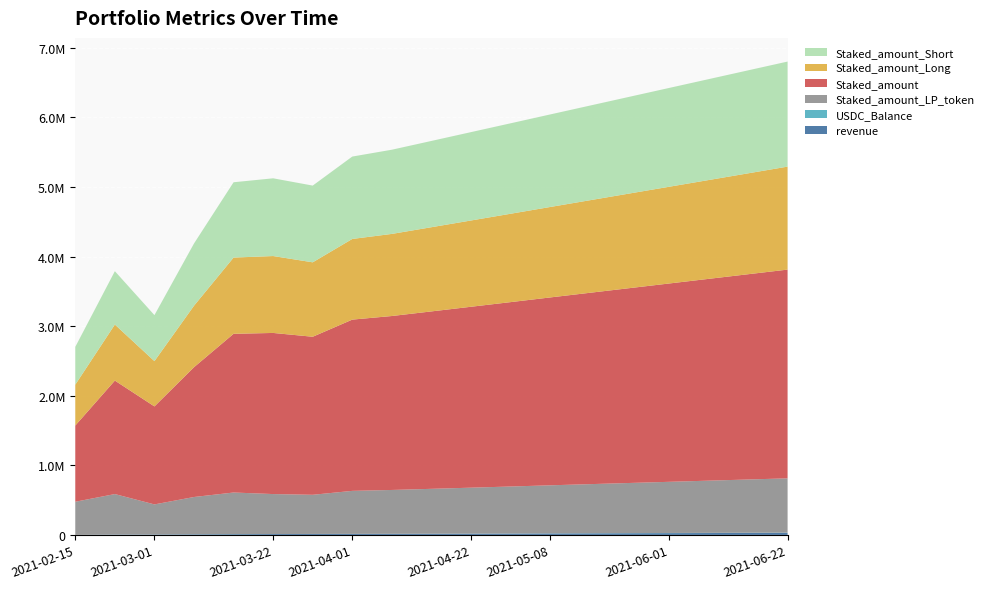

Reading left to right, transcribe all the data shown in this chart.

revenue: 2021-02-15=227.7	2021-02-22=4260.4	2021-03-01=5505.1	2021-03-08=7816.6	2021-03-15=10316.6	2021-03-22=12285.2	2021-03-25=13522.1	2021-04-01=14215.3	2021-04-08=15000.0	2021-04-15=16000.0	2021-04-22=17500.0	2021-05-01=19000.0	2021-05-08=21000.0	2021-05-15=22500.0	2021-05-22=24000.0	2021-06-01=25500.0	2021-06-08=27000.0	2021-06-15=28500.0	2021-06-22=30000.0
USDC_Balance: 2021-02-15=227.7	2021-02-22=930.6	2021-03-01=992.8	2021-03-08=1827.2	2021-03-15=1865.1	2021-03-22=420.0	2021-03-25=608.4	2021-04-01=948.5	2021-04-08=1100.0	2021-04-15=1300.0	2021-04-22=1500.0	2021-05-01=1700.0	2021-05-08=1900.0	2021-05-15=2100.0	2021-05-22=2300.0	2021-06-01=2500.0	2021-06-08=2700.0	2021-06-15=2900.0	2021-06-22=3100.0
Staked_amount_LP_token: 2021-02-15=476196.8	2021-02-22=581920.7	2021-03-01=431956.6	2021-03-08=535223.4	2021-03-15=597233.2	2021-03-22=574499.4	2021-03-25=562500.1	2021-04-01=617878.7	2021-04-08=630000.0	2021-04-15=645000.0	2021-04-22=660000.0	2021-05-01=675000.0	2021-05-08=690000.0	2021-05-15=705000.0	2021-05-22=720000.0	2021-06-01=735000.0	2021-06-08=750000.0	2021-06-15=765000.0	2021-06-22=780000.0
Staked_amount: 2021-02-15=1095204.1	2021-02-22=1630987.5	2021-03-01=1408264.7	2021-03-08=1865393.4	2021-03-15=2280973.1	2021-03-22=2315576.8	2021-03-25=2271405.8	2021-04-01=2461279.0	2021-04-08=2500000.0	2021-04-15=2550000.0	2021-04-22=2600000.0	2021-05-01=2650000.0	2021-05-08=2700000.0	2021-05-15=2750000.0	2021-05-22=2800000.0	2021-06-01=2850000.0	2021-06-08=2900000.0	2021-06-15=2950000.0	2021-06-22=3000000.0
Staked_amount_Long: 2021-02-15=587377.8	2021-02-22=805410.1	2021-03-01=650923.9	2021-03-08=883681.2	2021-03-15=1095618.6	2021-03-22=1105105.9	2021-03-25=1069750.1	2021-04-01=1159236.8	2021-04-08=1180000.0	2021-04-15=1210000.0	2021-04-22=1240000.0	2021-05-01=1270000.0	2021-05-08=1300000.0	2021-05-15=1330000.0	2021-05-22=1360000.0	2021-06-01=1390000.0	2021-06-08=1420000.0	2021-06-15=1450000.0	2021-06-22=1480000.0
Staked_amount_Short: 2021-02-15=543288.1	2021-02-22=766876.2	2021-03-01=661246.4	2021-03-08=894466.0	2021-03-15=1082396.7	2021-03-22=1117311.4	2021-03-25=1102740.4	2021-04-01=1184252.9	2021-04-08=1210000.0	2021-04-15=1240000.0	2021-04-22=1270000.0	2021-05-01=1300000.0	2021-05-08=1330000.0	2021-05-15=1360000.0	2021-05-22=1390000.0	2021-06-01=1420000.0	2021-06-08=1450000.0	2021-06-15=1480000.0	2021-06-22=1510000.0